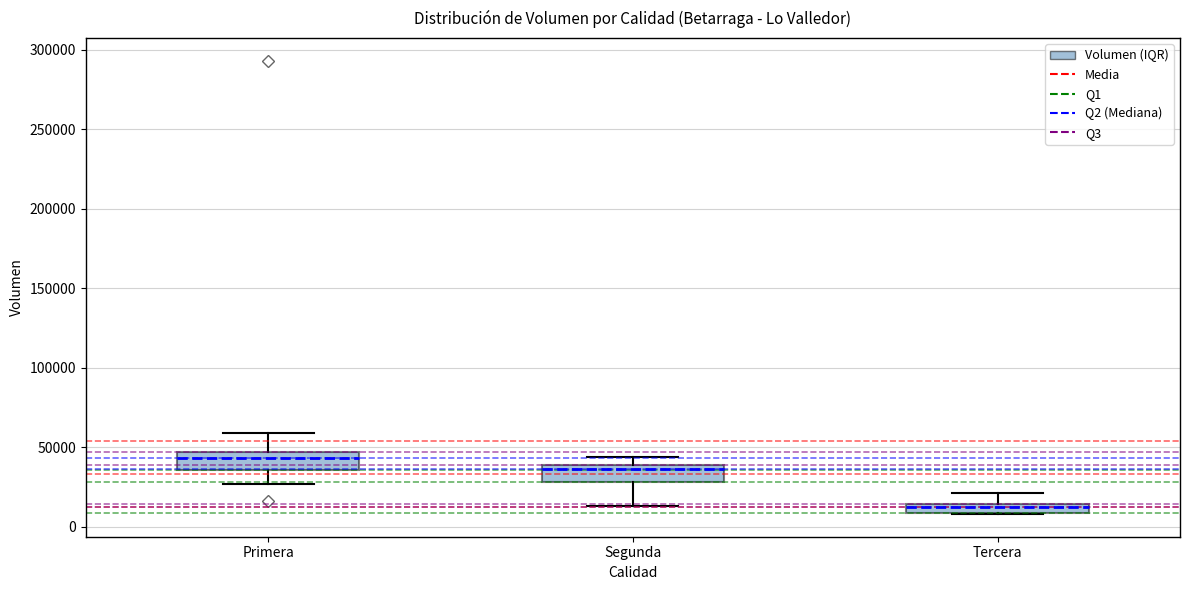

Where is the upper edge of the box for Primera on the y-axis? The values are not printed on the chart, so give them approximately, as read against the axis.

45000